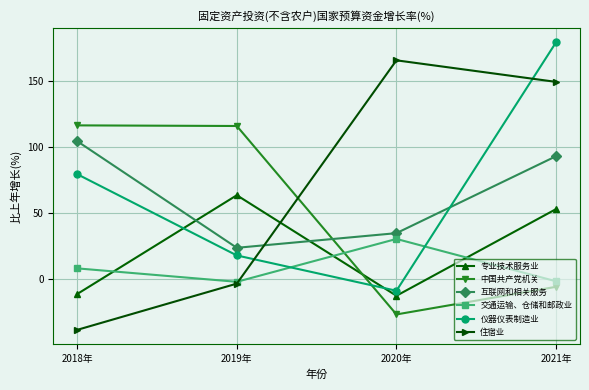

Which label corresponds to the smallest value in the chart?

2018年